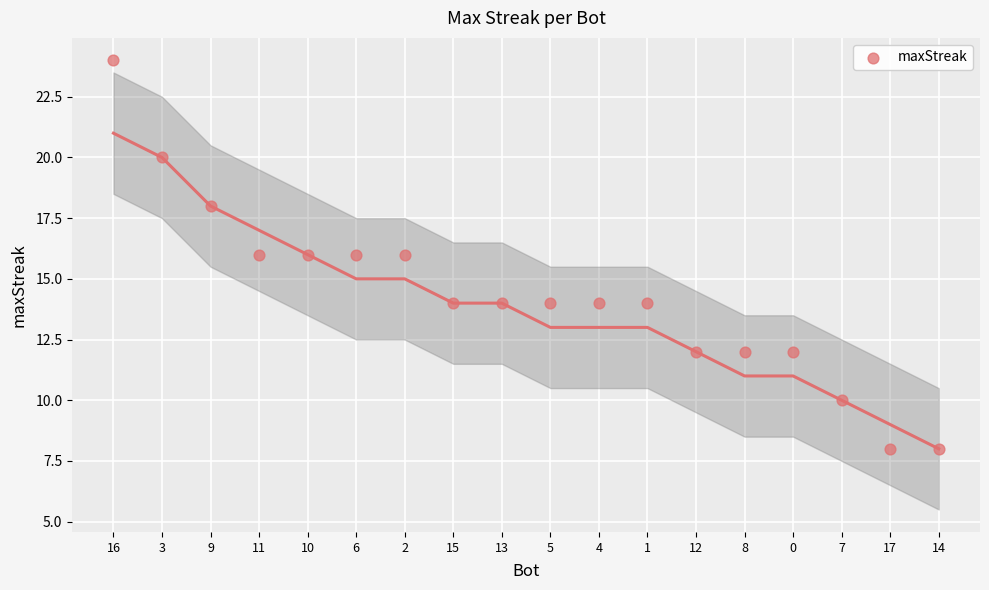

What is the range of Y values (max minus min)?

16